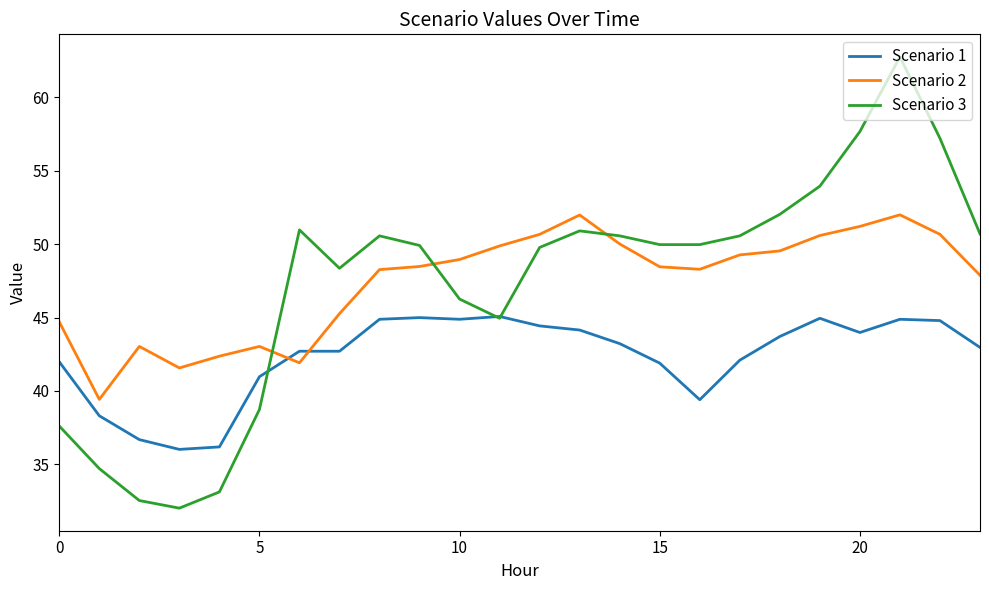

What is the sum of all Scenario 2 values?

1137.3